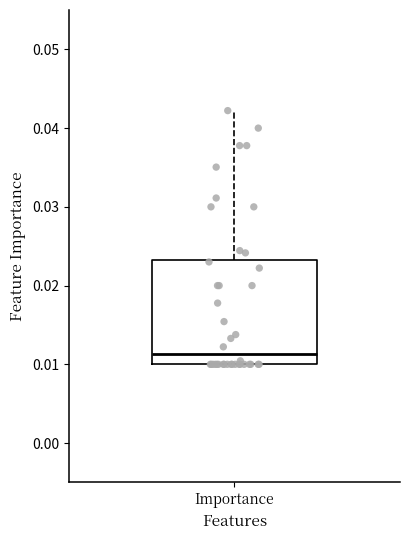

Transcribe this box plot: give where the median line is, the range the box spans, and where the two whiskers end, as read against the y-axis. The values are not printed on the chart, so give them approximately, as read against the axis.

median 0.011, box 0.010 to 0.023, whiskers 0.010 to 0.042